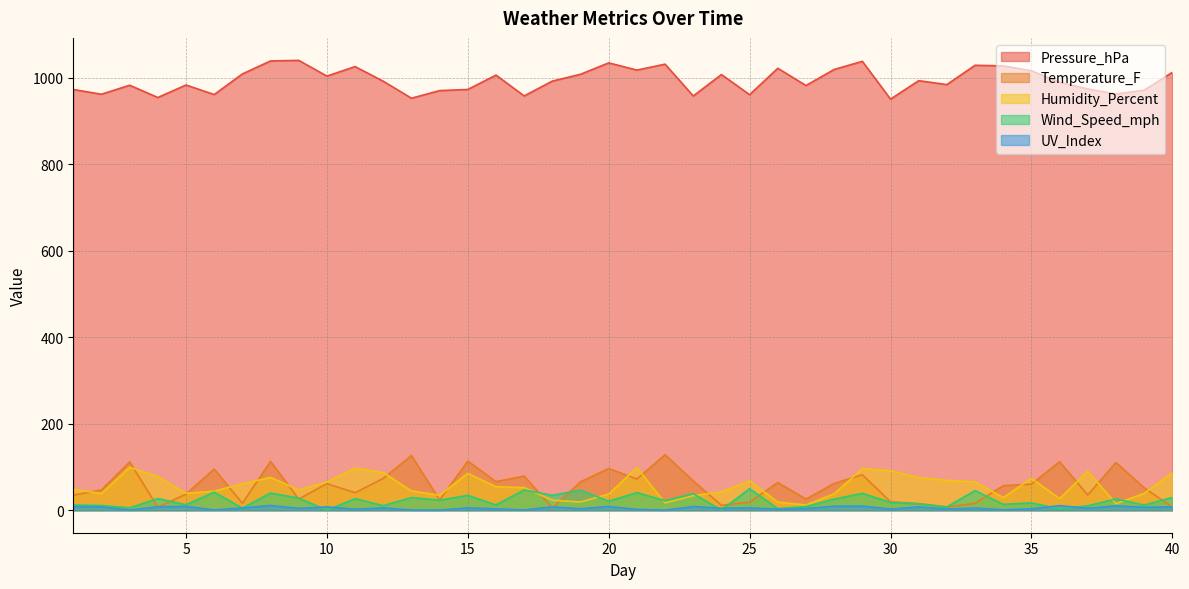

Between 11 and 30, which series saw the biggest shift?

Pressure_hPa